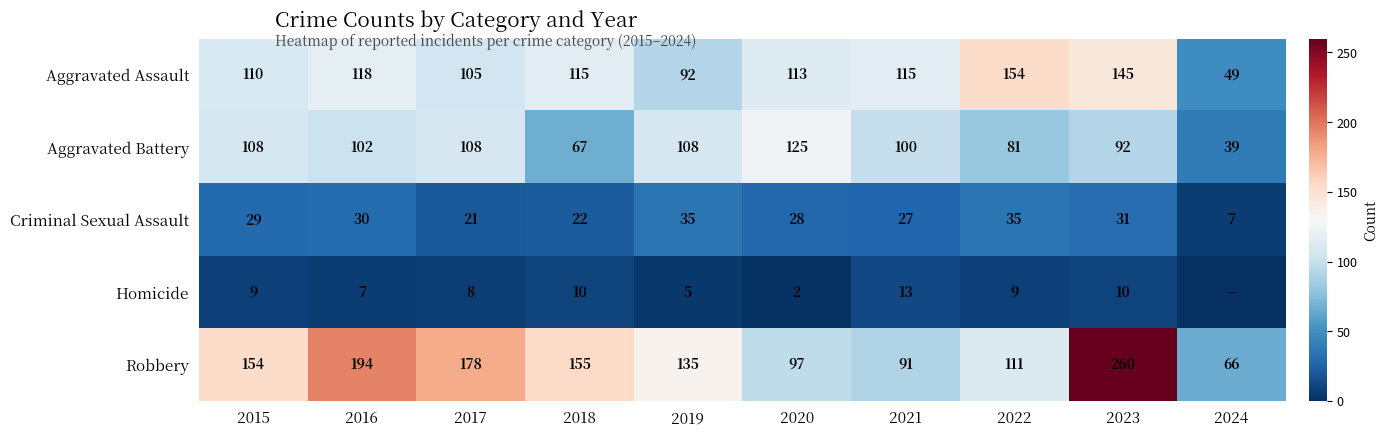

Is the value of Criminal Sexual Assault at 2015 greater than the value of Robbery at 2022?

No